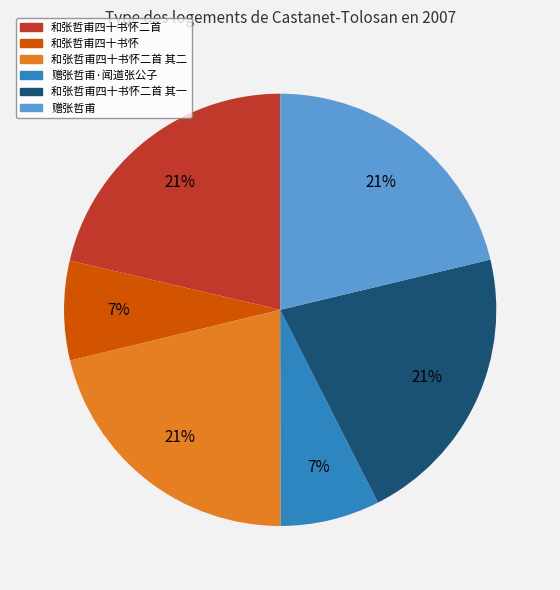

Is the sum of 和张哲甫四十书怀二首 其一 and 和张哲甫四十书怀二首 其二 greater than half?

No